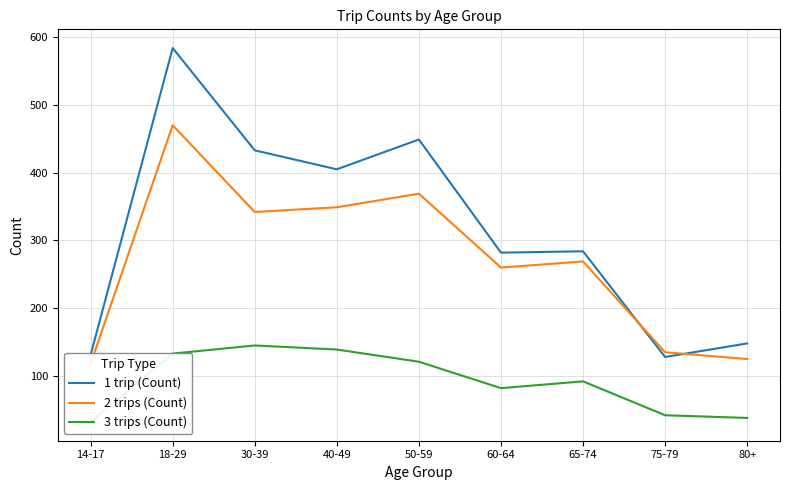

Which category has the highest value in the 2 trips (Count) series?

18-29